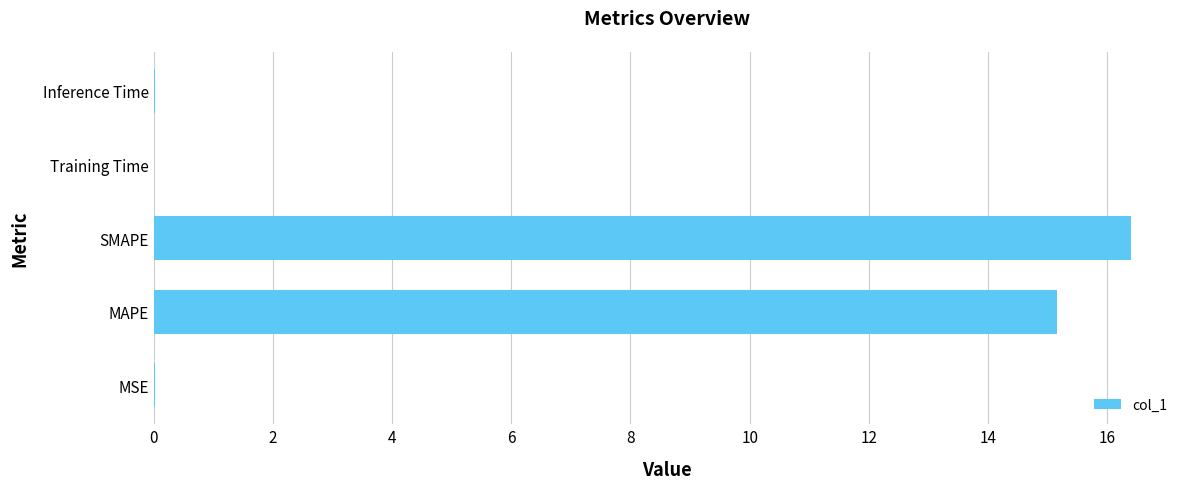

How many categories are shown in the chart?

5